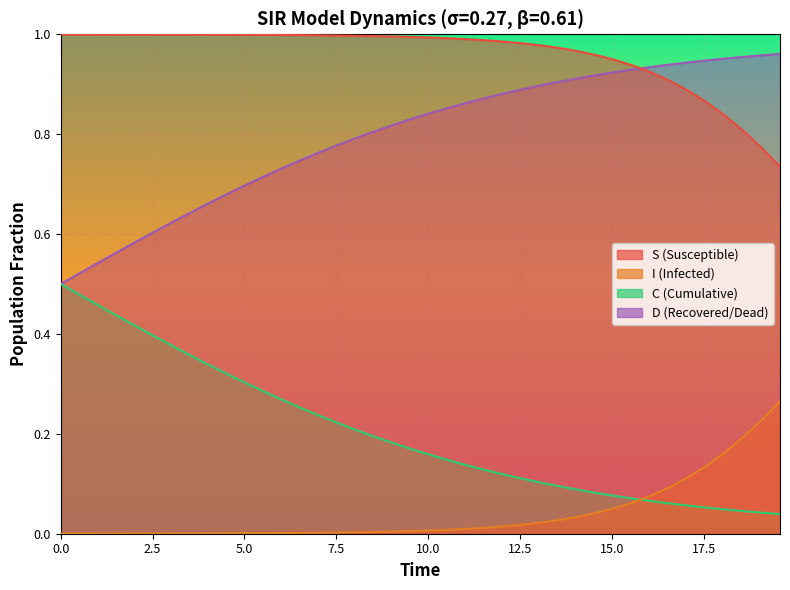

What is the total value across all series at 2.5?

2.0